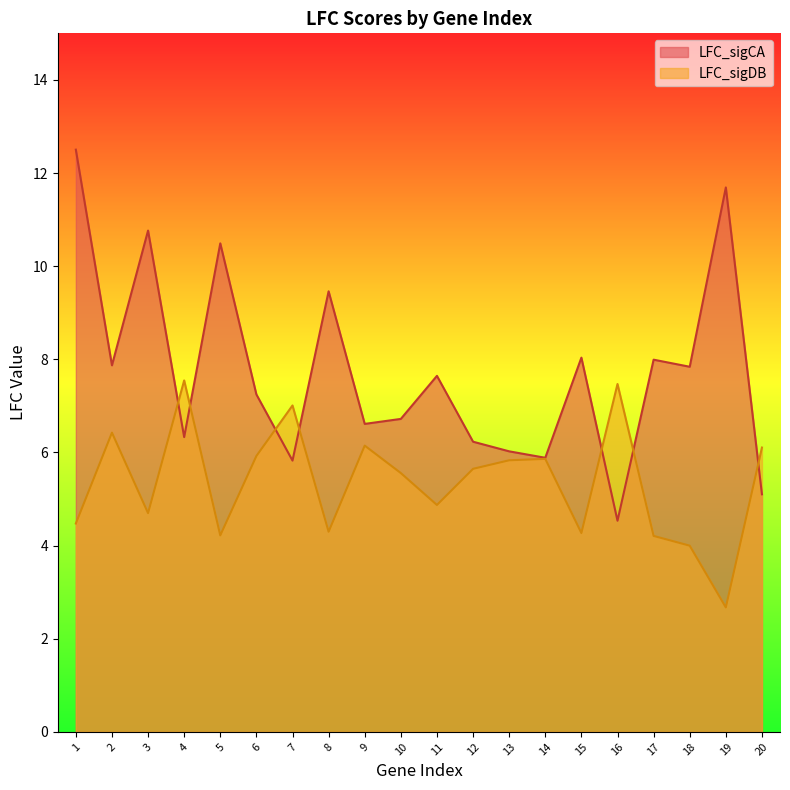

At which label does LFC_sigDB first exceed 5?

2